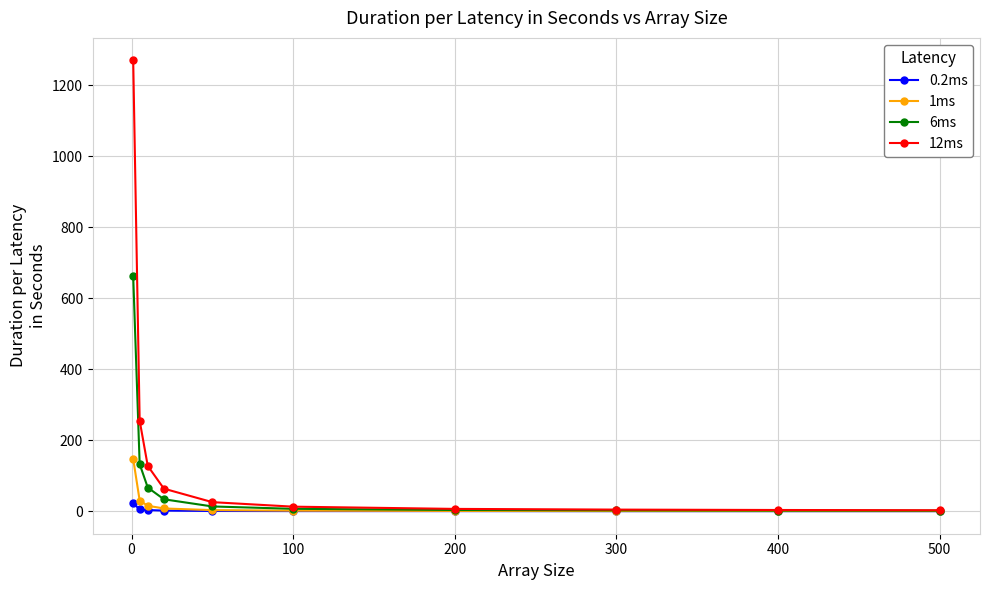

Rank the series by their maximum value, from lowest to highest.

0.2ms, 1ms, 6ms, 12ms